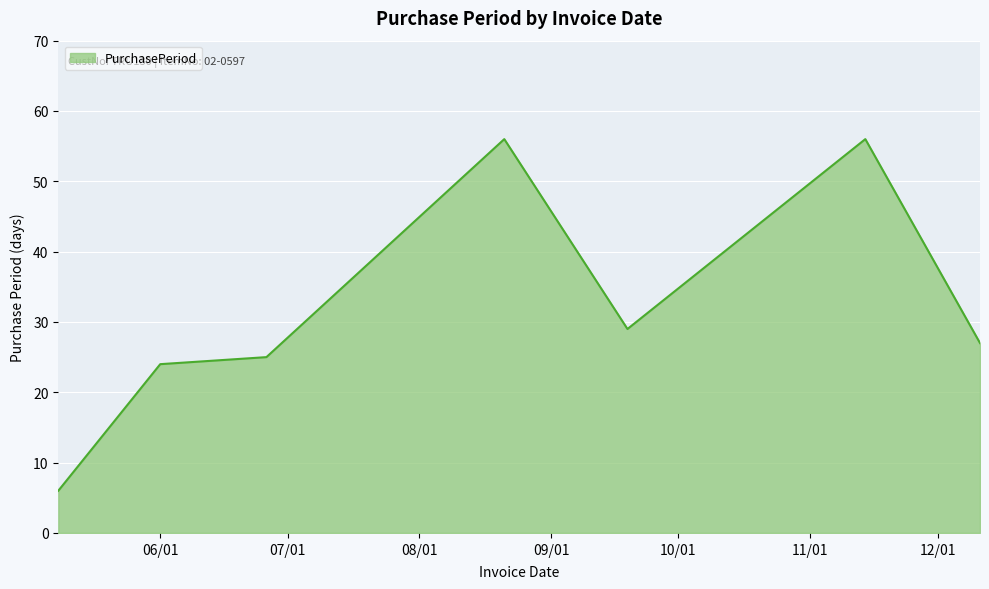

True or false: there are more than 1 points higher than both neighbors.

True